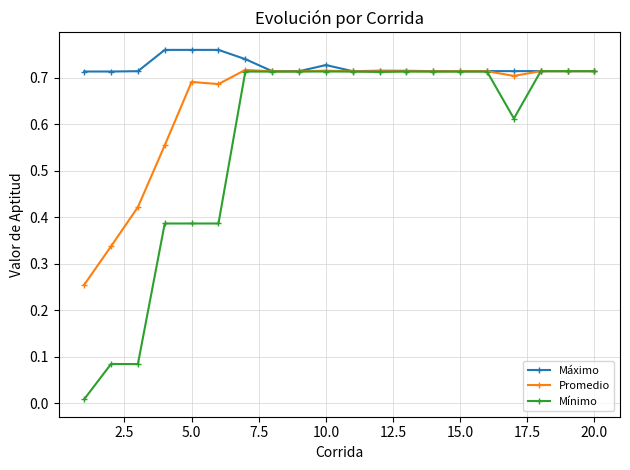

How many Máximo values are between 0 and 1?

20